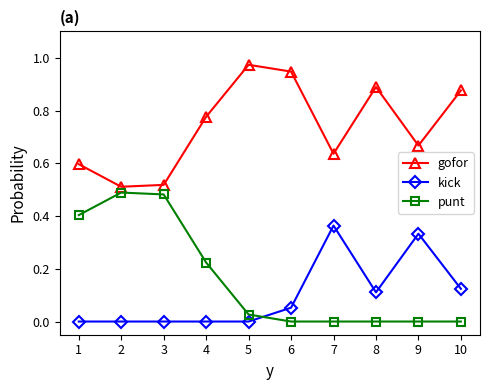

Which series changed the most between 2 and 7?

punt